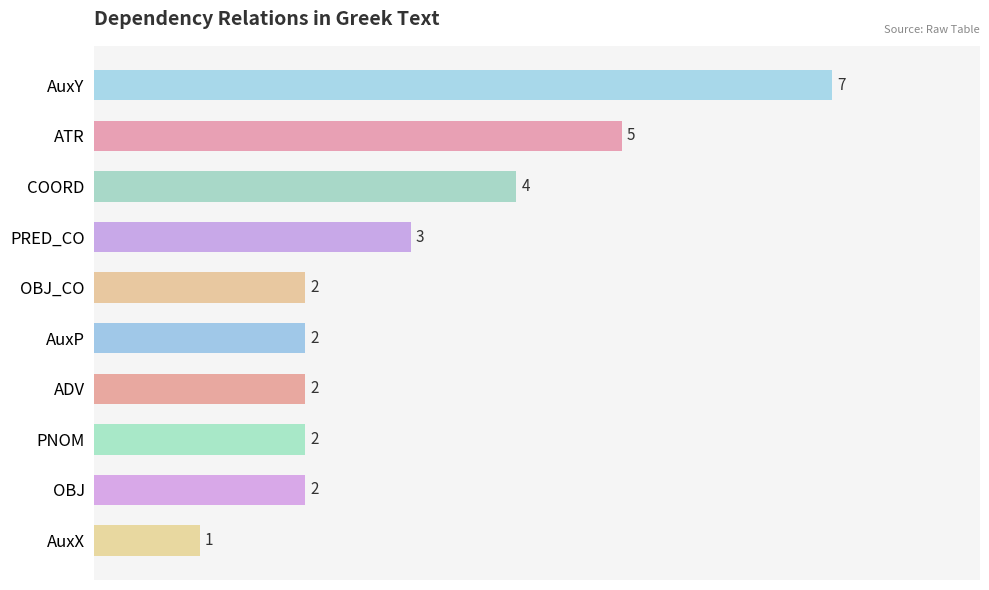

The chart shows a value of 4 at COORD. True or false?

True